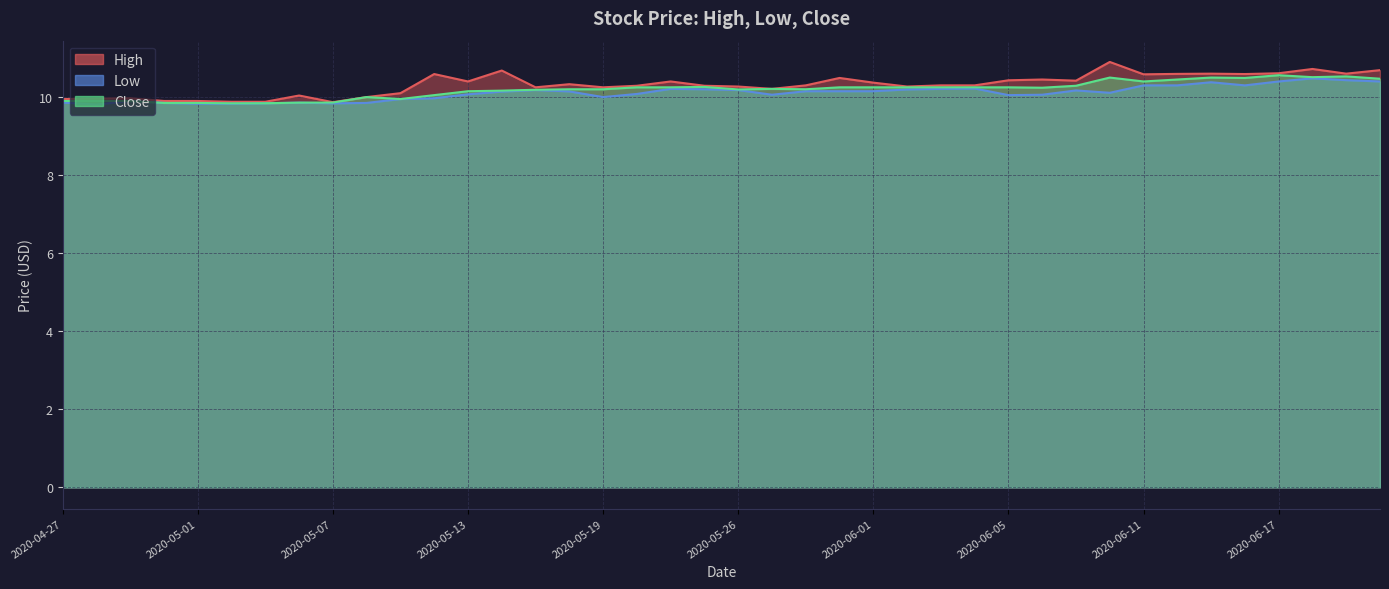

What is the label of the 21st point from the right?

2020-05-22